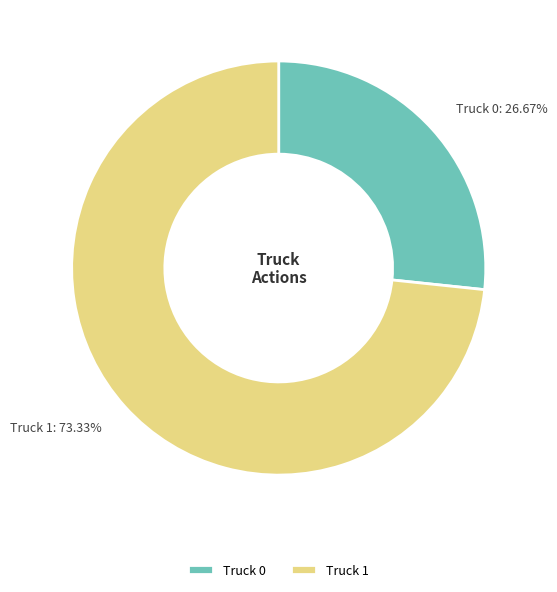

To the nearest percent, what percentage of the pie is Truck 0?

27%